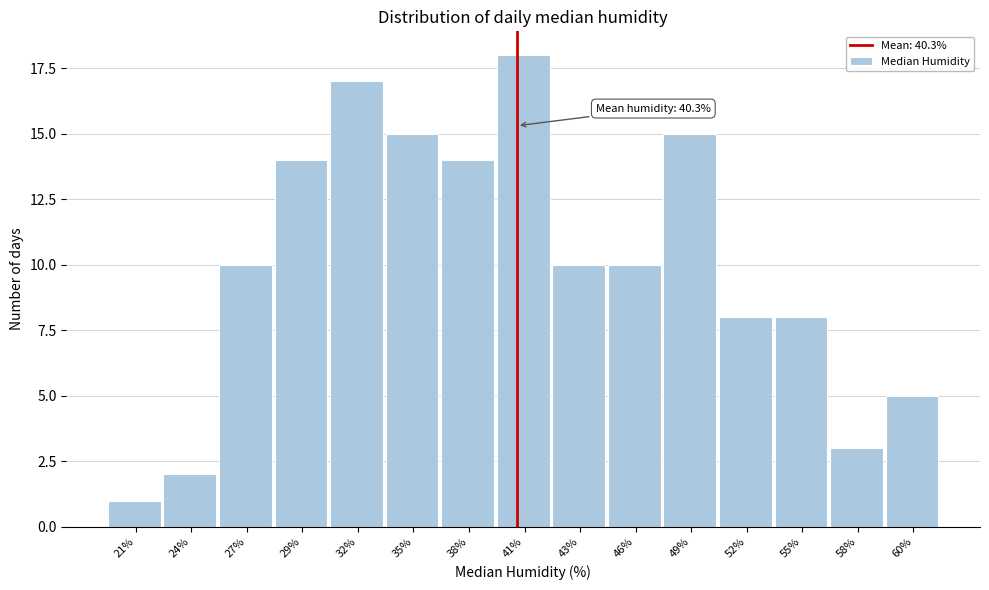

Reading left to right, list all the values displayed in this chart.

1	2	10	14	17	15	14	18	10	10	15	8	8	3	5